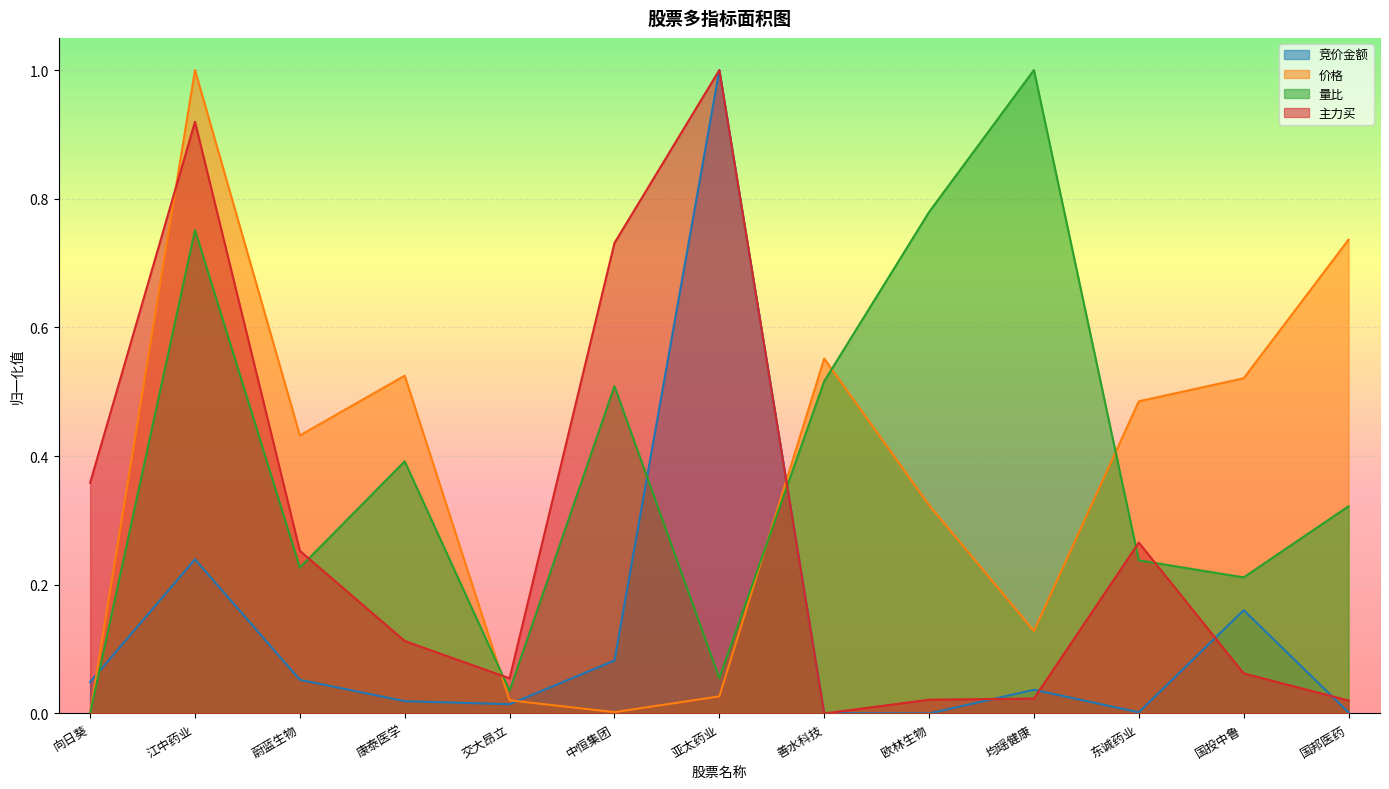

What are all the series names shown in the legend?

竞价金额, 价格, 量比, 主力买